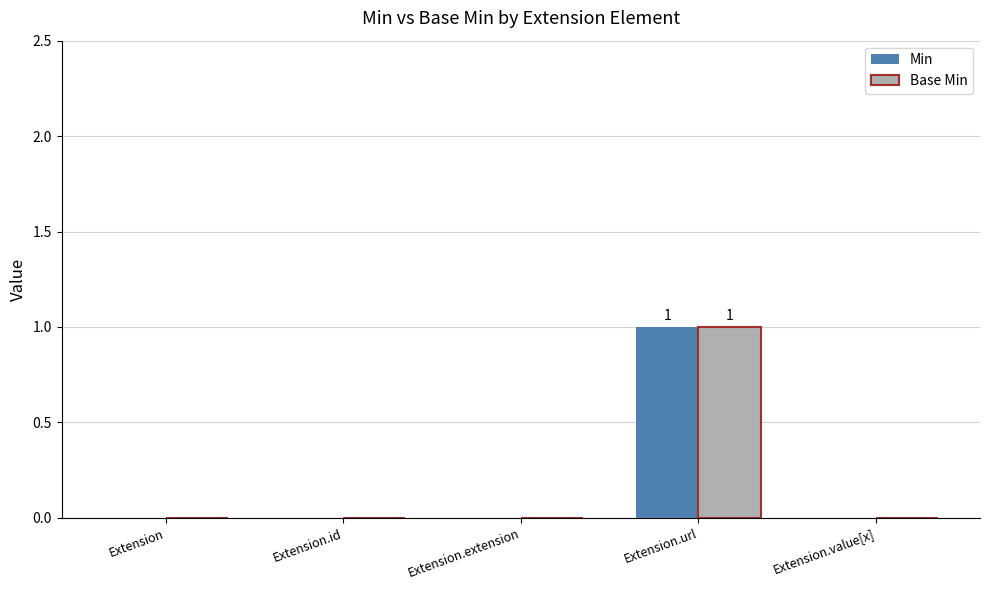

At which category does the chart reach its peak across all series?

Extension.url